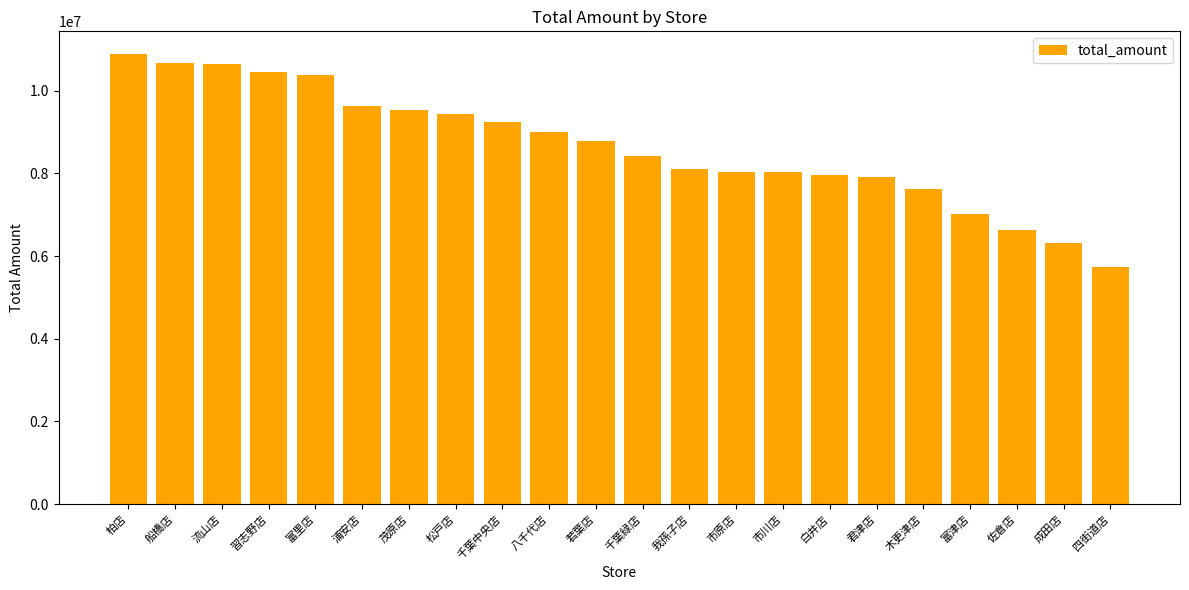

At which category does the chart reach its minimum across all series?

四街道店